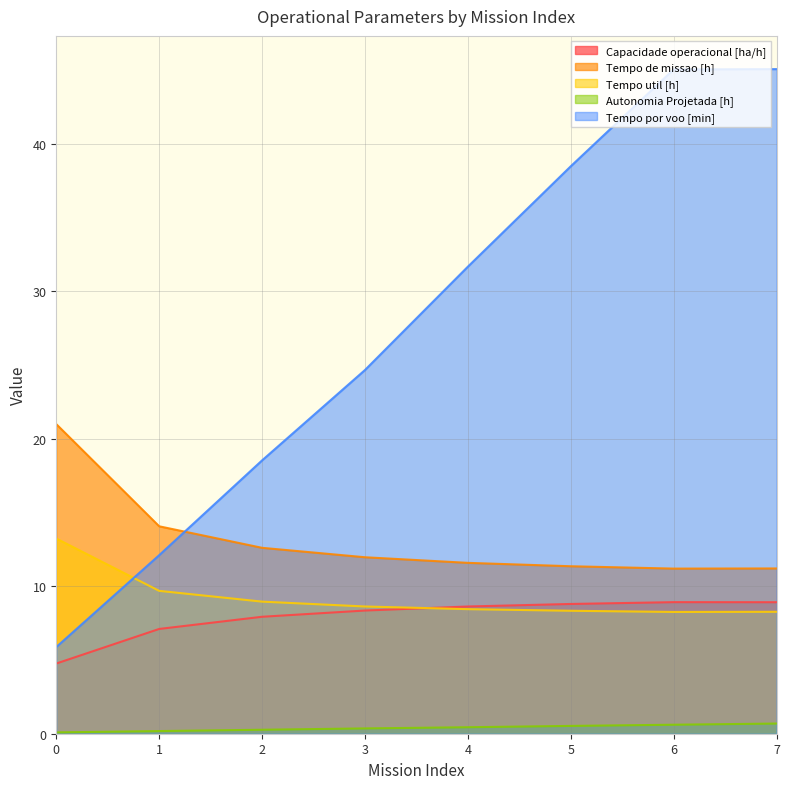

Does the chart display data point markers on the line(s)?

No